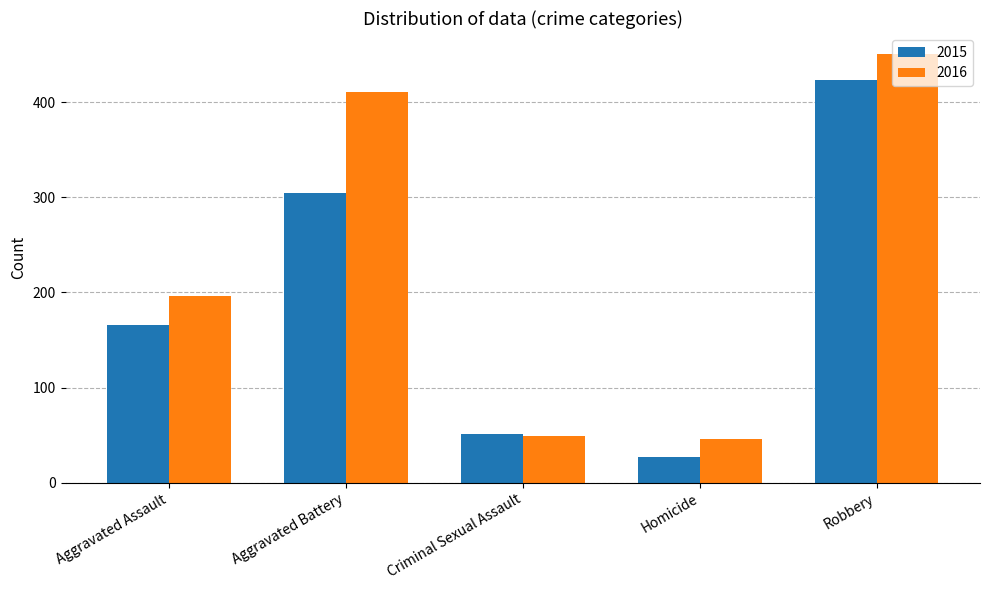

At Homicide, list the series in order from smallest to largest.

2015, 2016